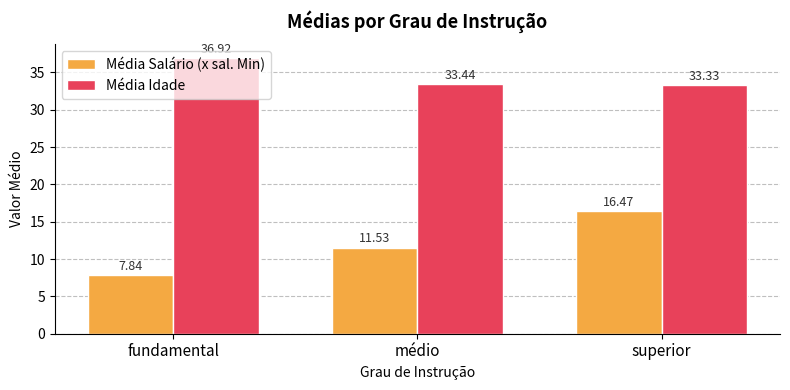

How many bars are there in each group?

2